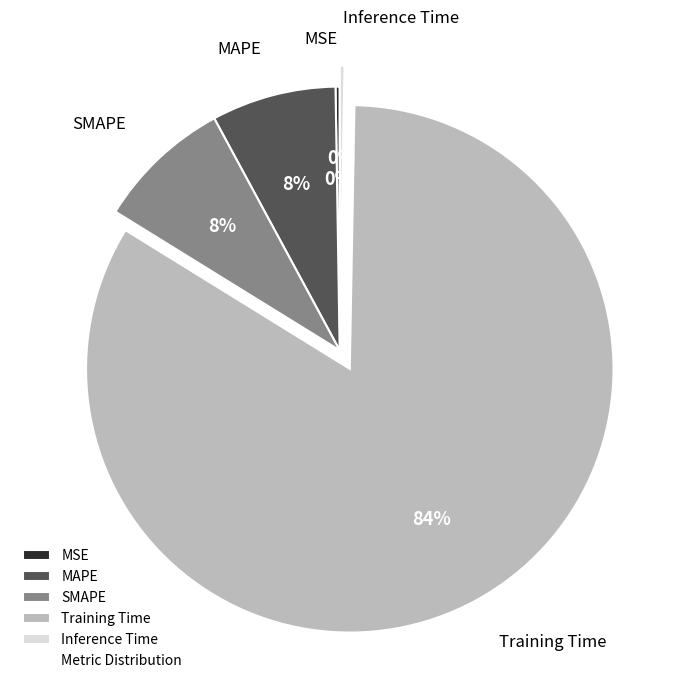

To the nearest percent, what is the average slice percentage?

20%